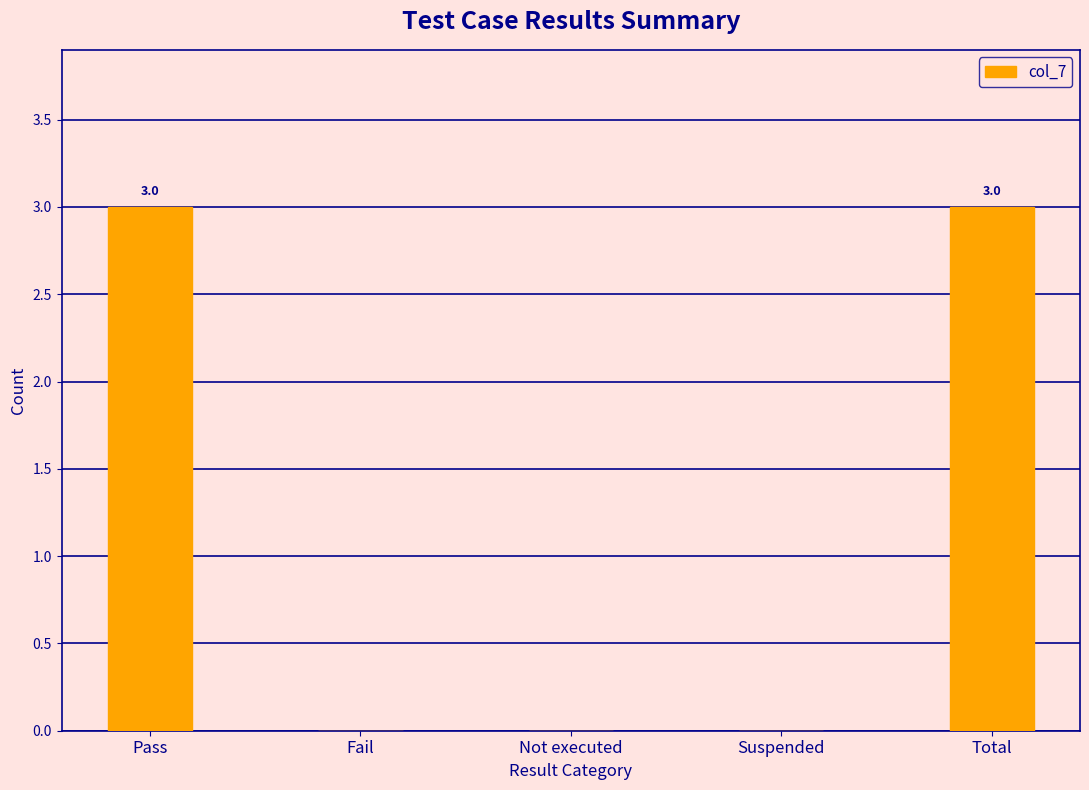

What is the greatest value displayed?

3